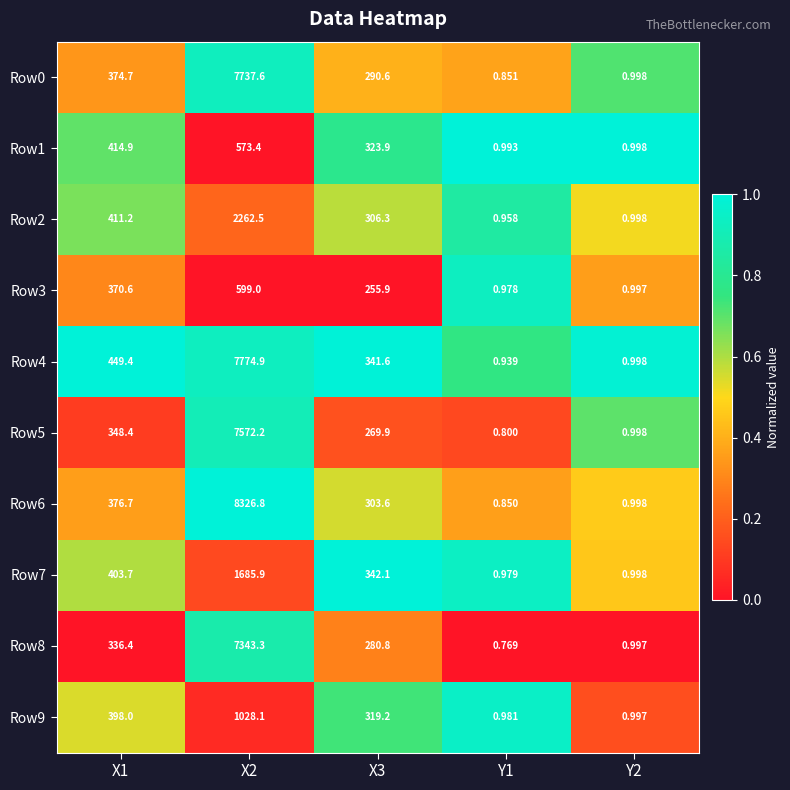

At how many categories does at least one series exceed 0?

5